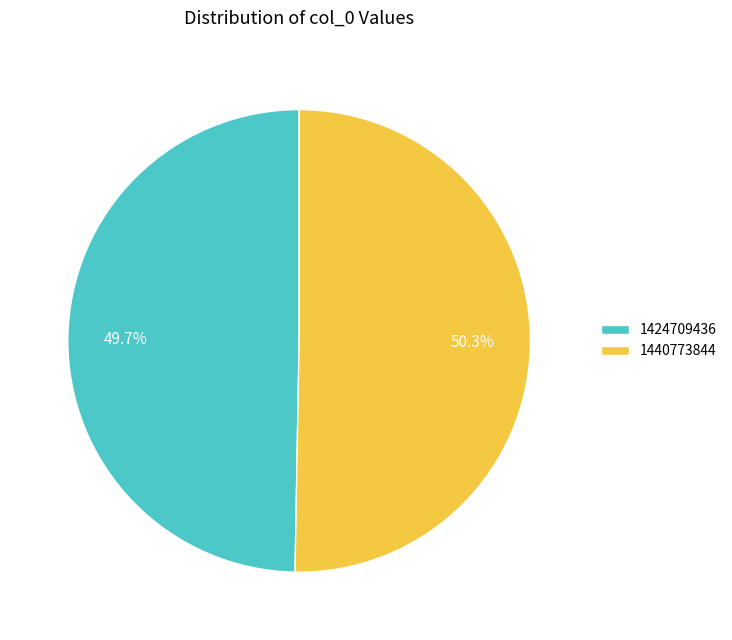

Is the sum of 1440773844 and 1424709436 greater than half?

Yes